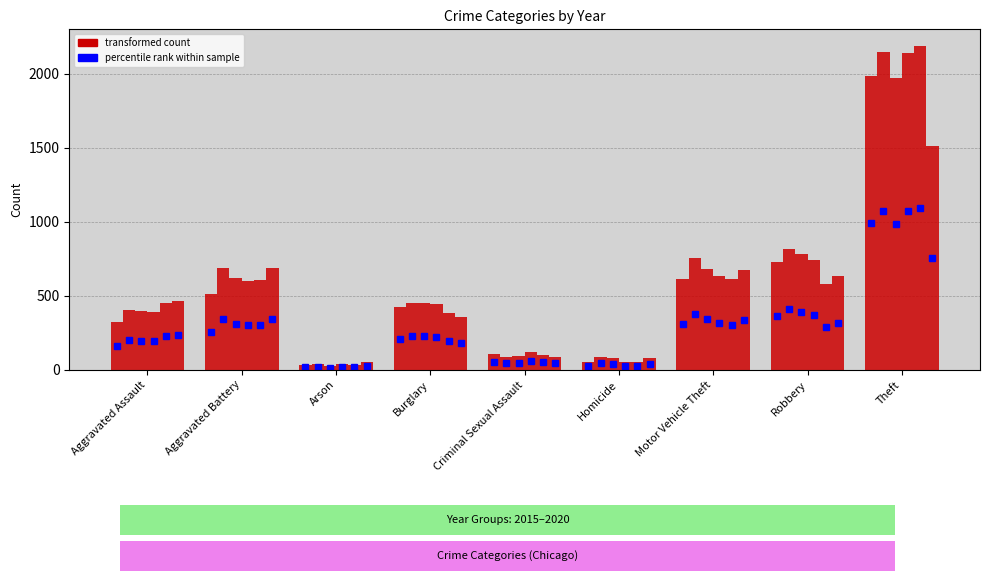

The value of 2018 at Arson is 4.5. True or false?

False